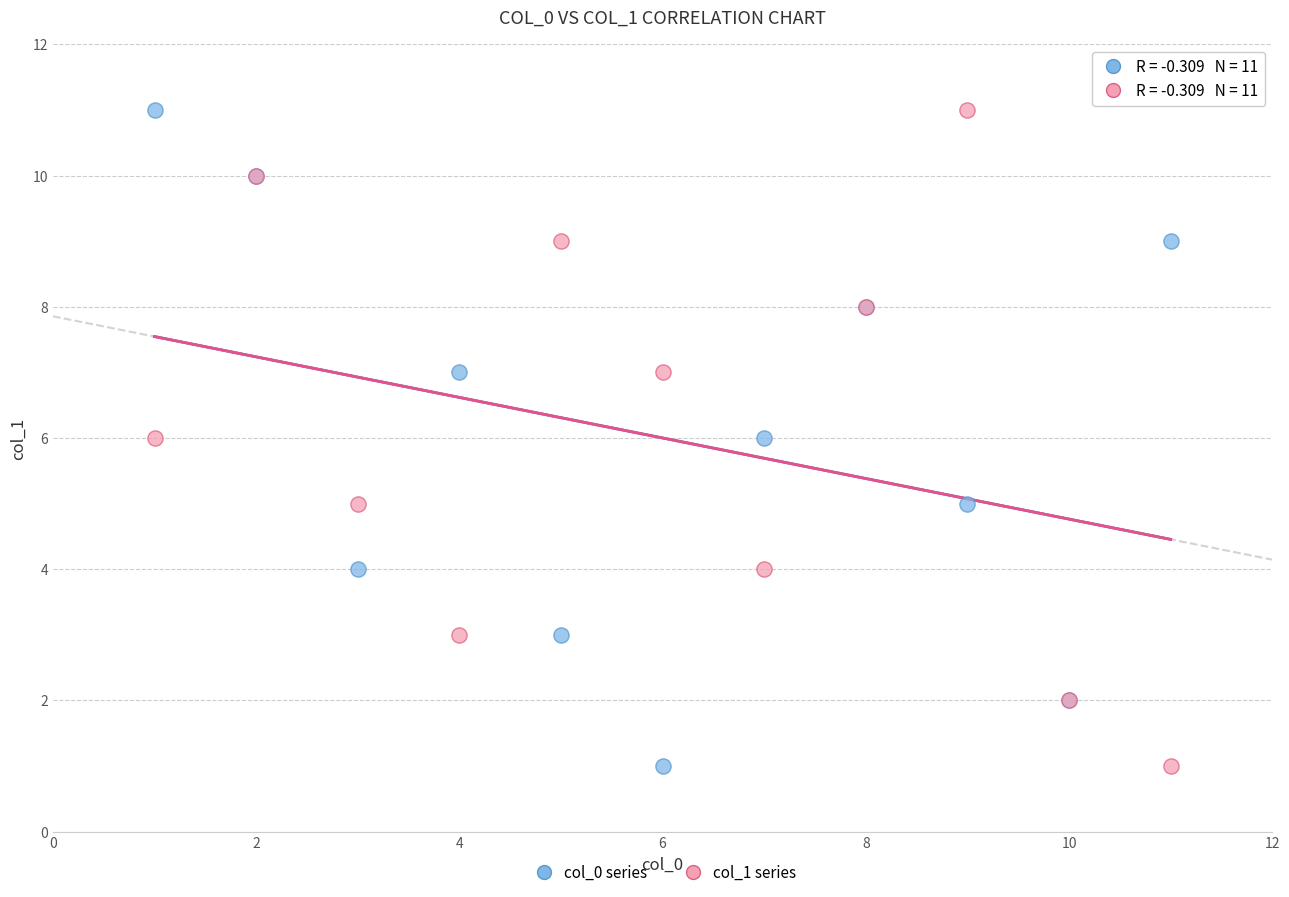

What are all the series names shown in the legend?

col_0 series, col_1 series